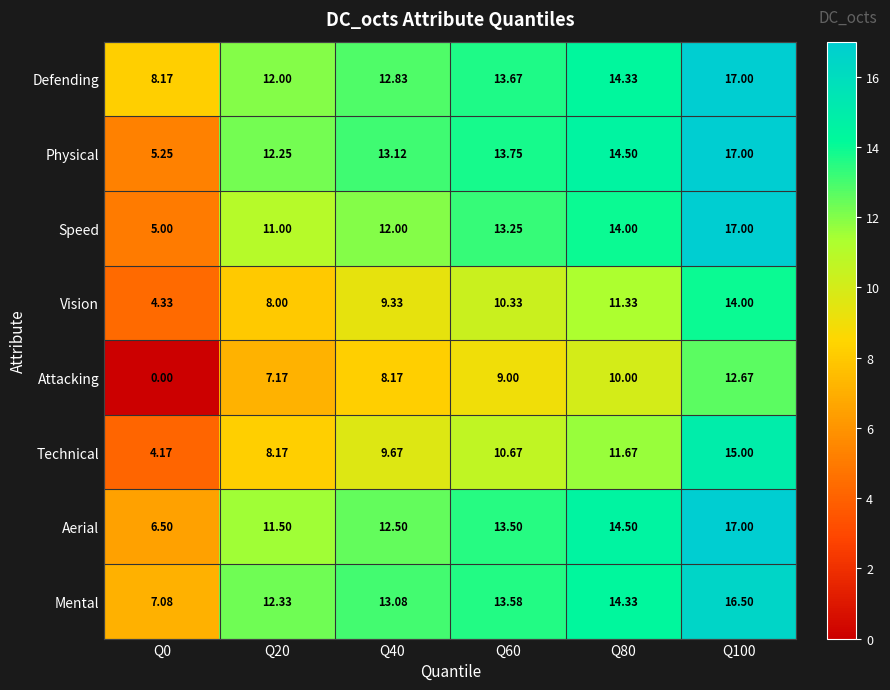

Between Q60 and Q100, which series saw the biggest shift?

Technical